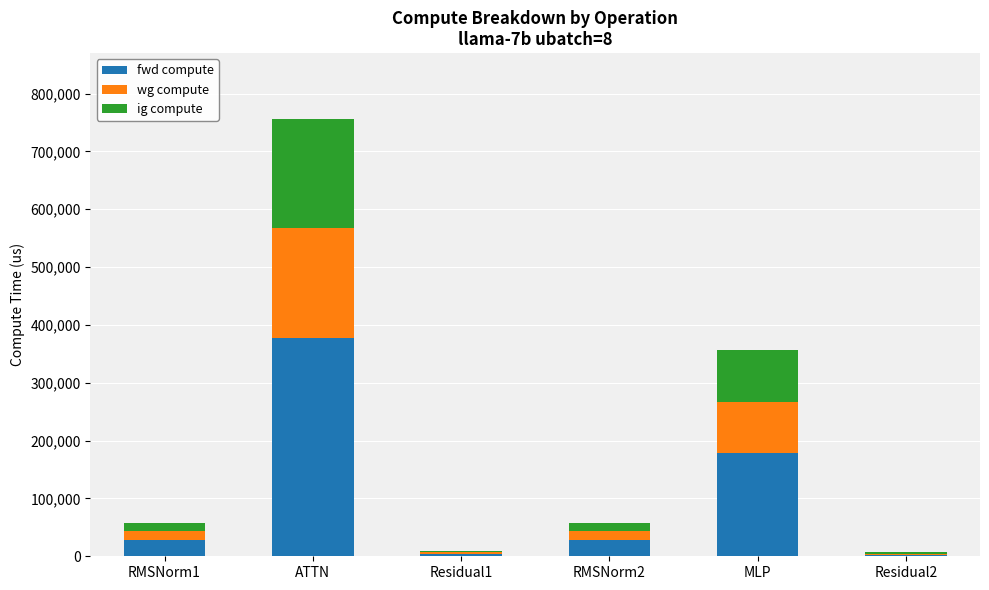

Is it true that fwd compute equals 177958.2 at MLP?

True